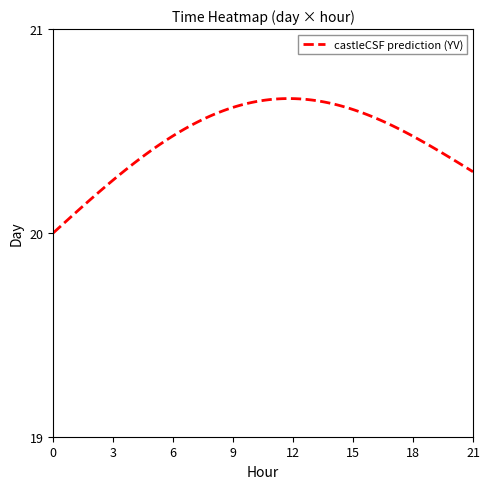

What is the sum of all 19 values?

153478.8